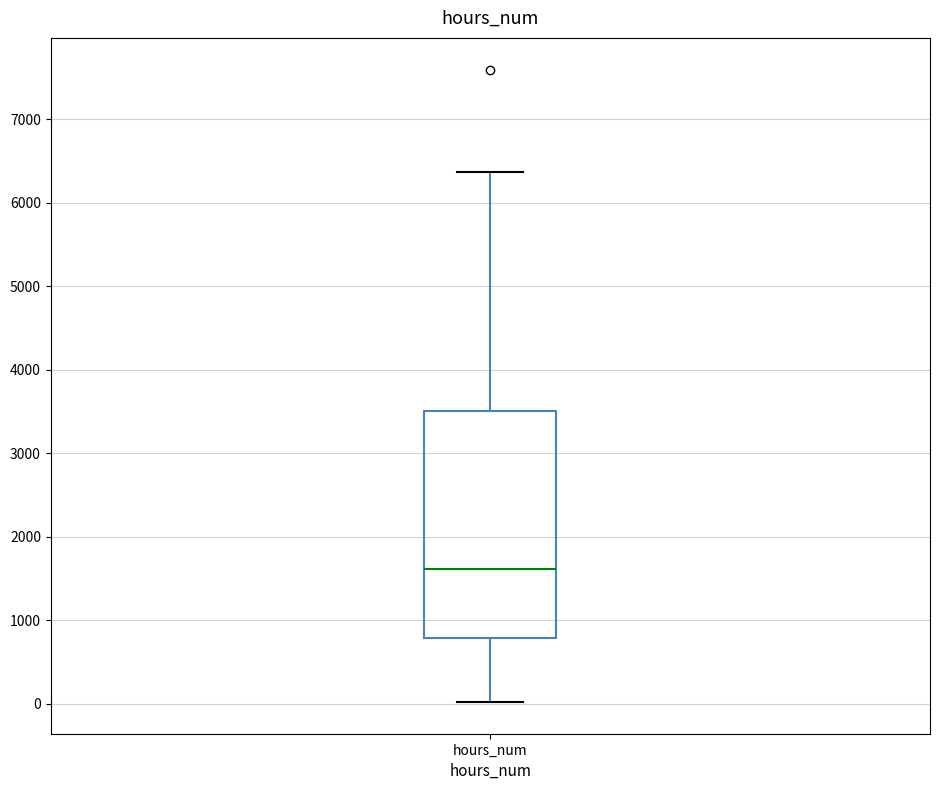

Transcribe this box plot: give where the median line is, the range the box spans, and where the two whiskers end, as read against the y-axis. The values are not printed on the chart, so give them approximately, as read against the axis.

median 1600, box 800 to 3500, whiskers 0 to 6400